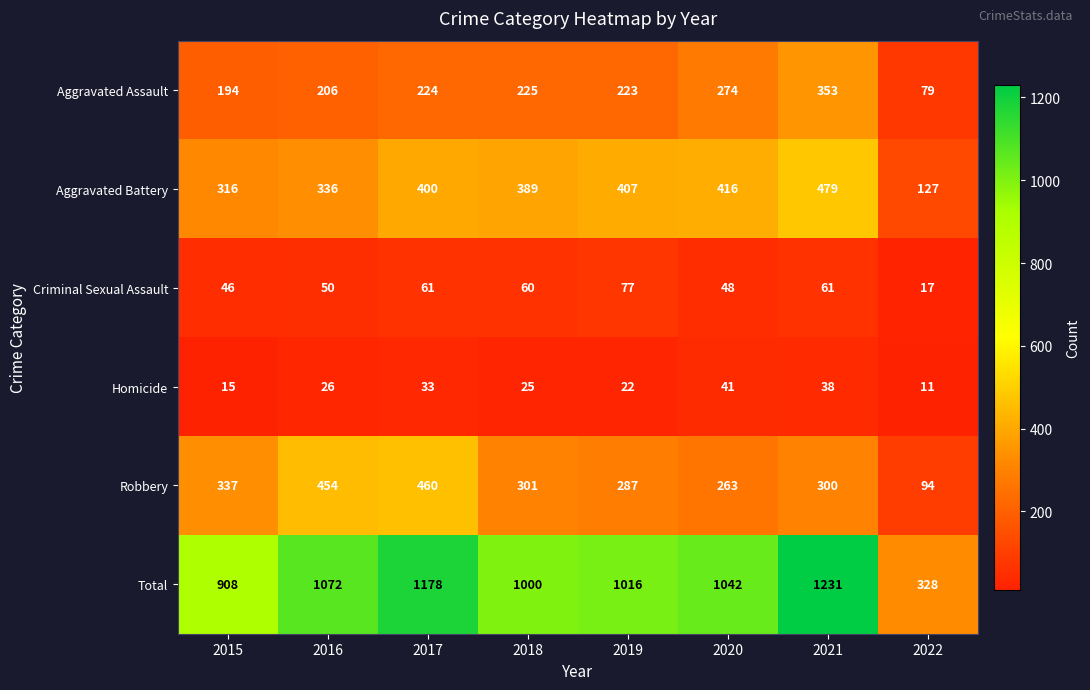

Where is Total nearest to the value 779?

2015